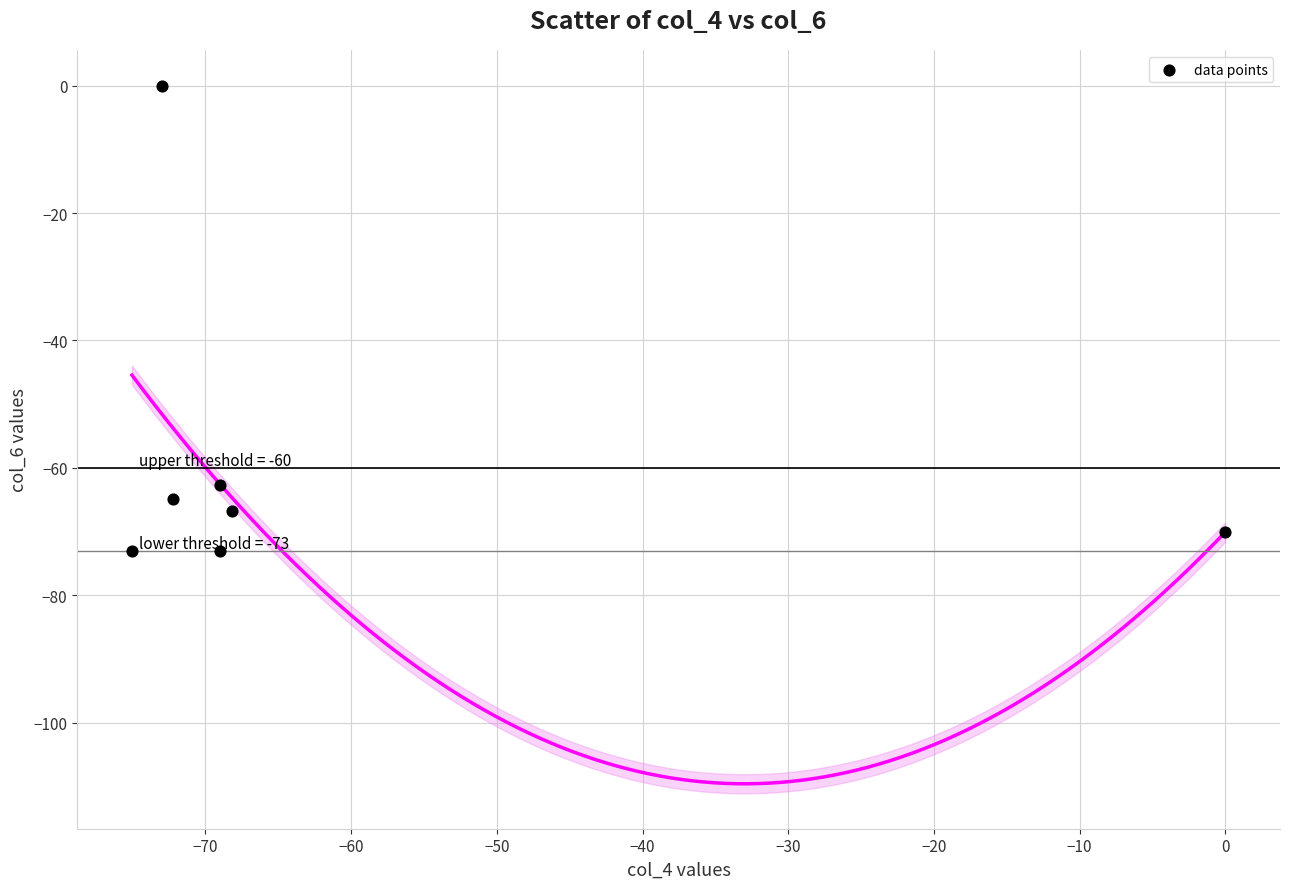

What is the range of X values (max minus min)?

75.0